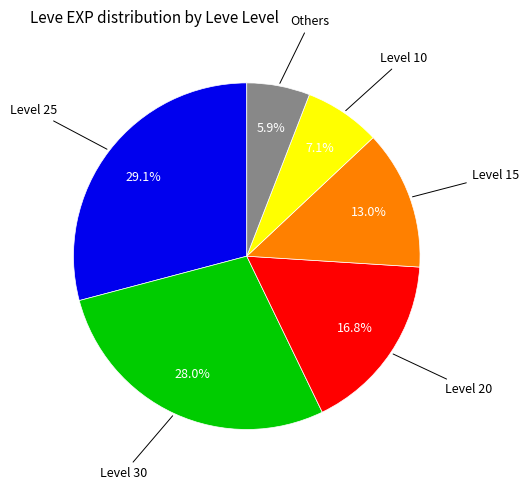

How many segments does this pie chart have?

6